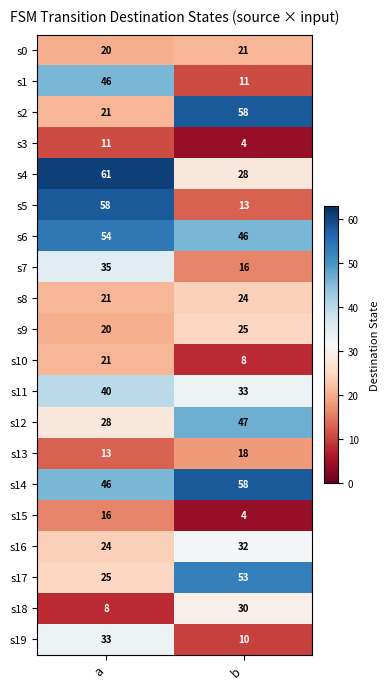

The value of s0 at b is 34. True or false?

False